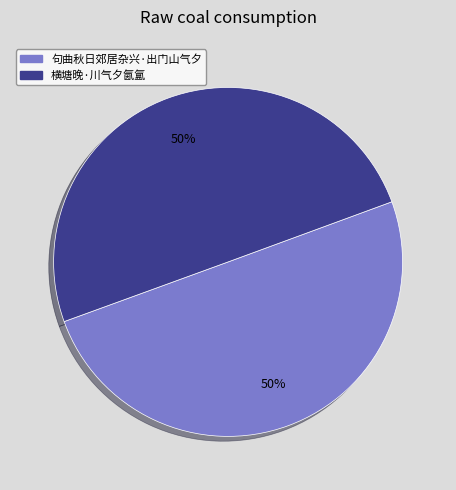

What is the ratio of the value at 句曲秋日郊居杂兴·出门山气夕 to the value at 横塘晚·川气夕氤氲?

1.0